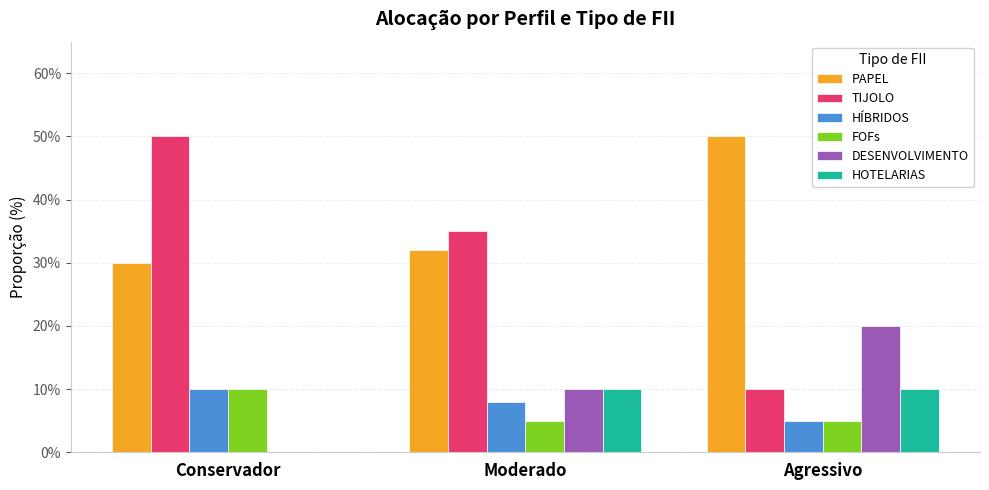

What are all the series names shown in the legend?

PAPEL, TIJOLO, HÍBRIDOS, FOFs, DESENVOLVIMENTO, HOTELARIAS